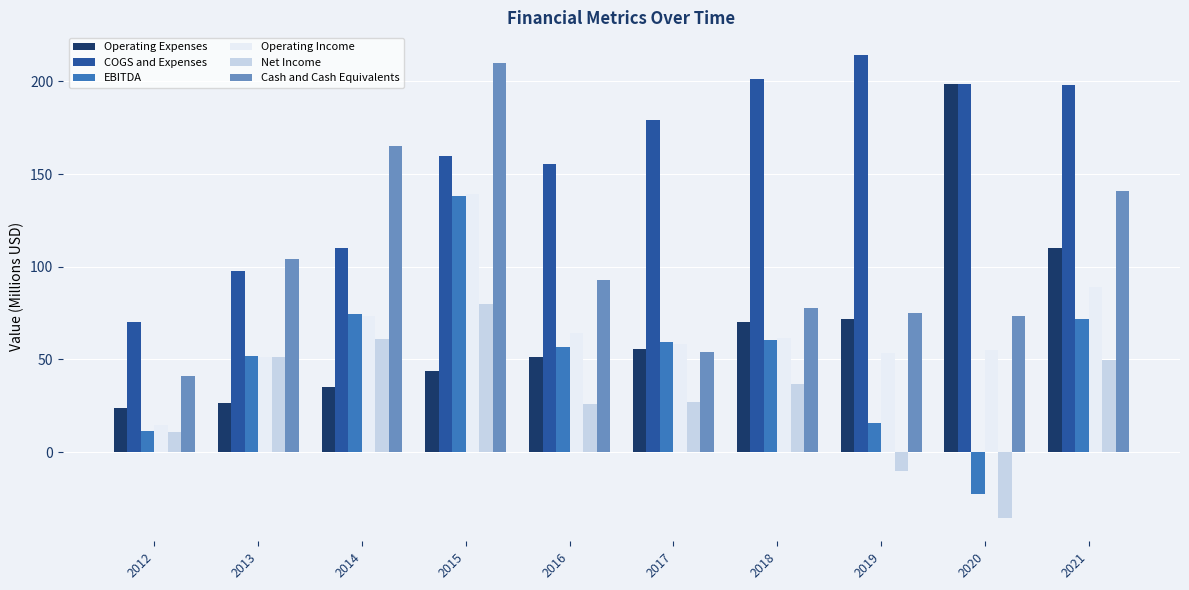

What is the difference between the COGS and Expenses values at 2018 and 2021?

3.2